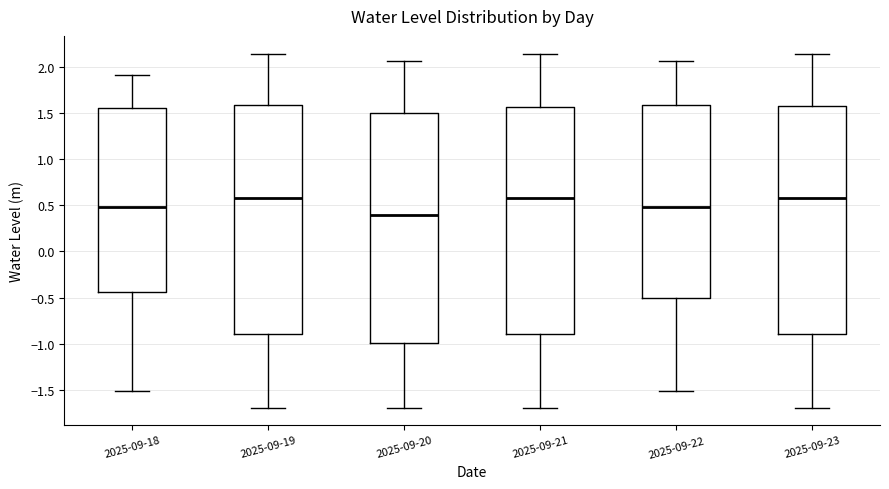

Where does the upper whisker of the box for 2025-09-23 end on the y-axis? The values are not printed on the chart, so give them approximately, as read against the axis.

2.15